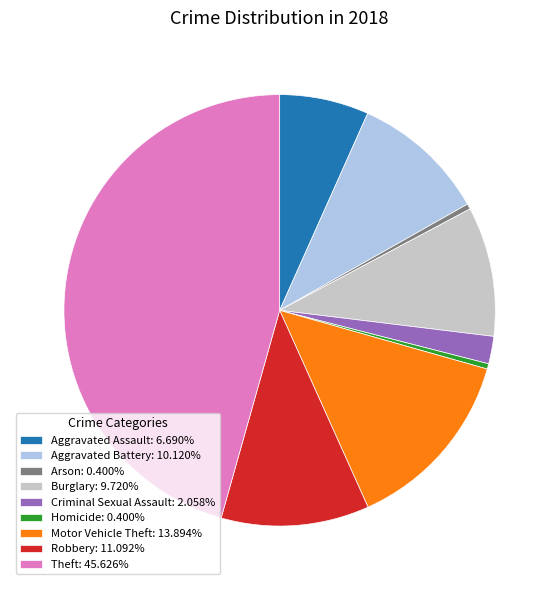

What is the ratio of the value at Aggravated Assault: 6.690% to the value at Criminal Sexual Assault: 2.058%?

3.2